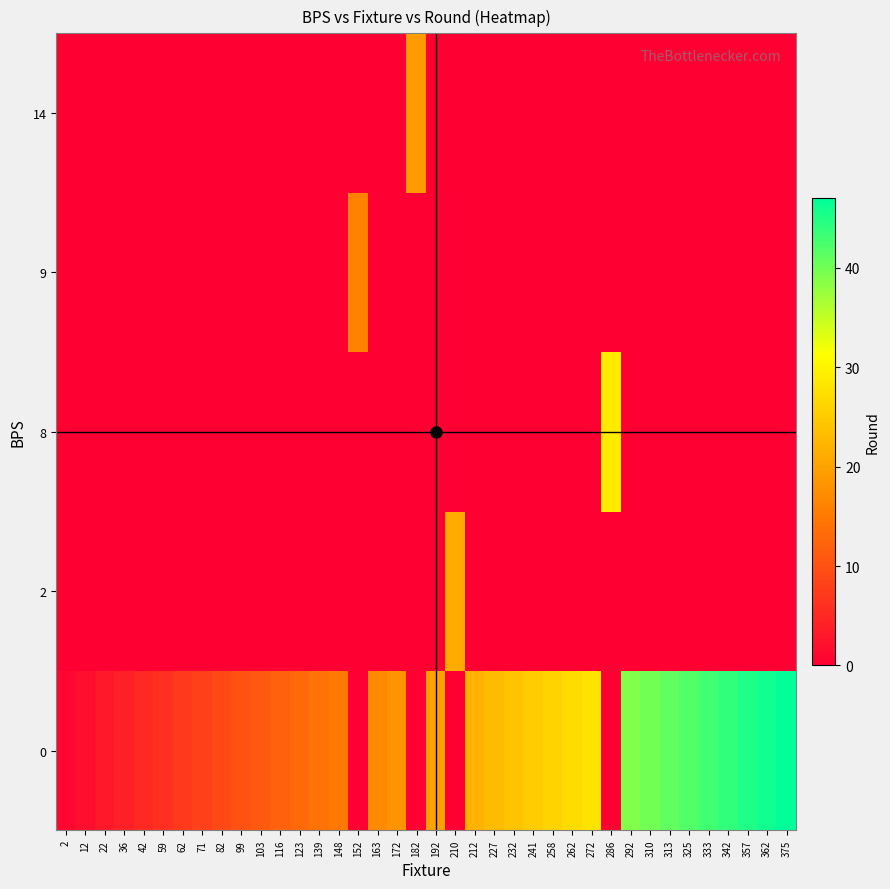

Which has a higher value, 103 or 375?

375